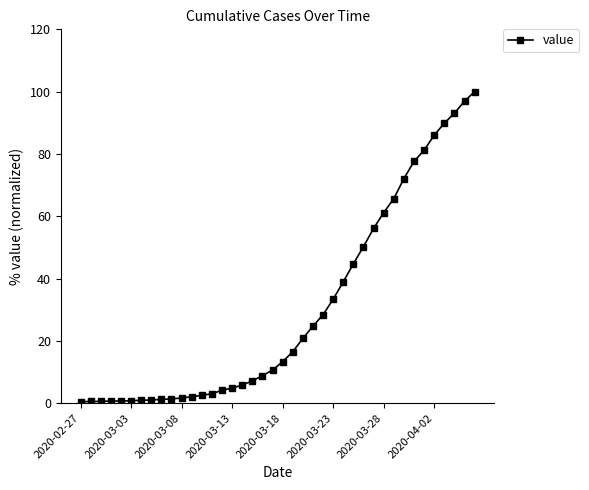

What is the maximum value shown in the chart?

100.0